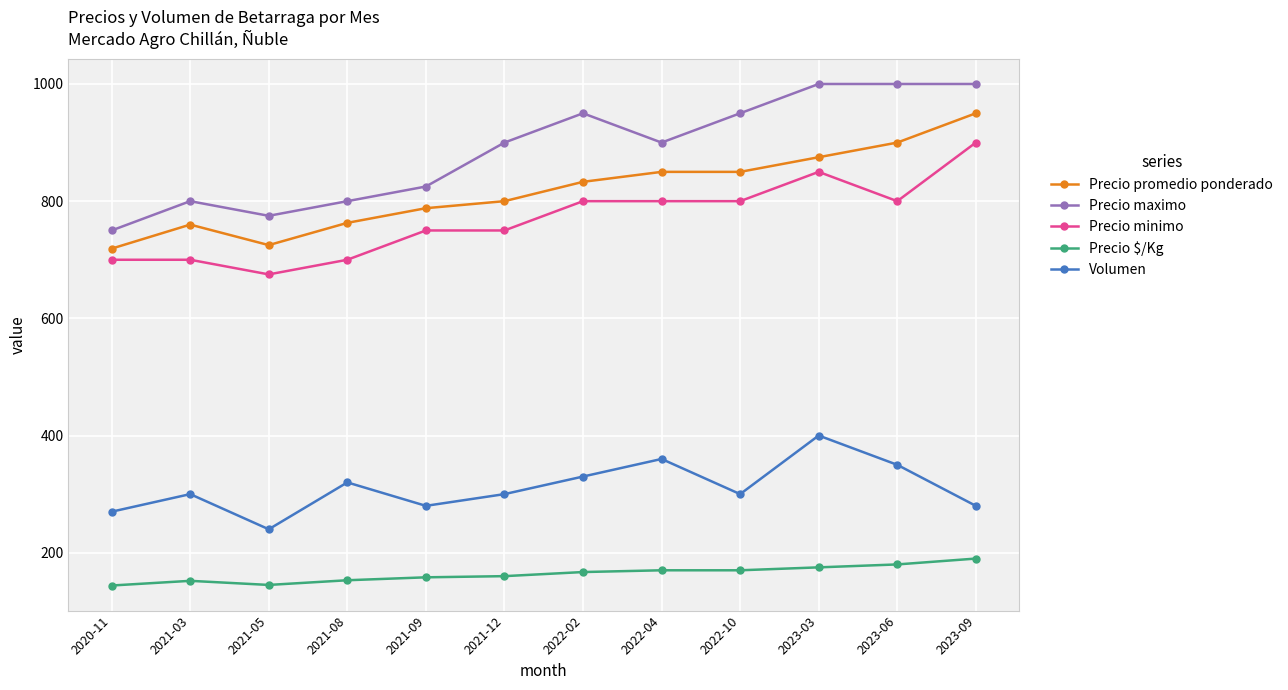

Which series has the largest total across all categories?

Precio maximo